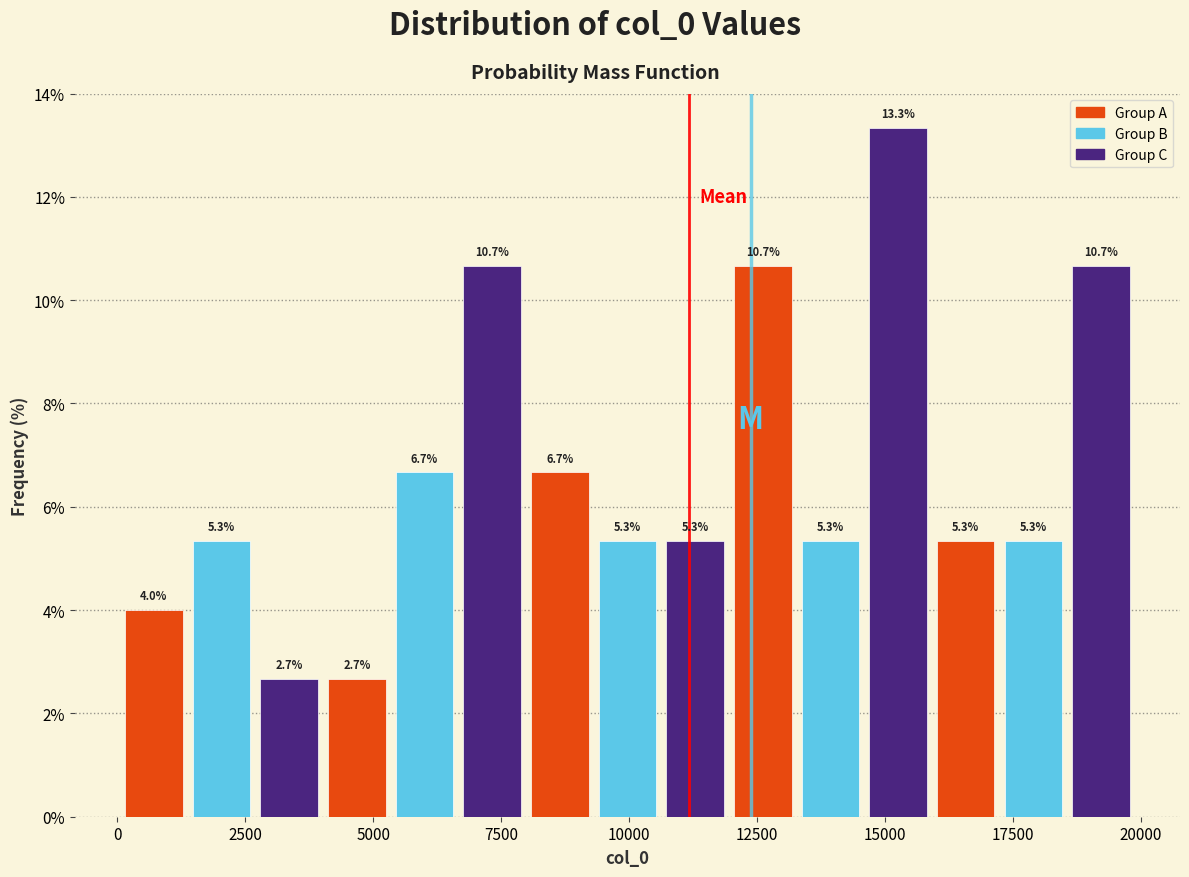

Around what value on the x-axis is the tallest bar? Give the approximate position of its centre, as read against the axis.

15500